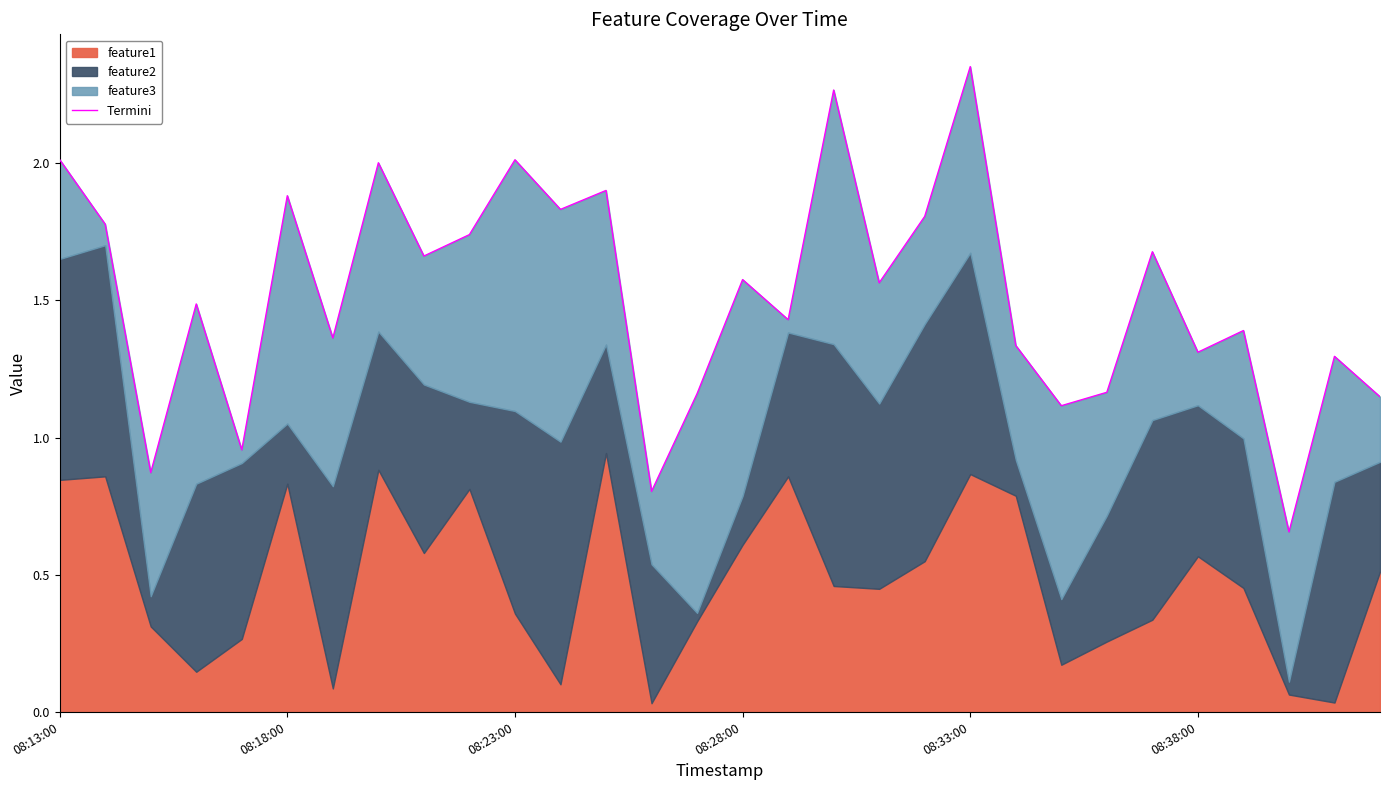

At which category does the chart reach its minimum across all series?

27